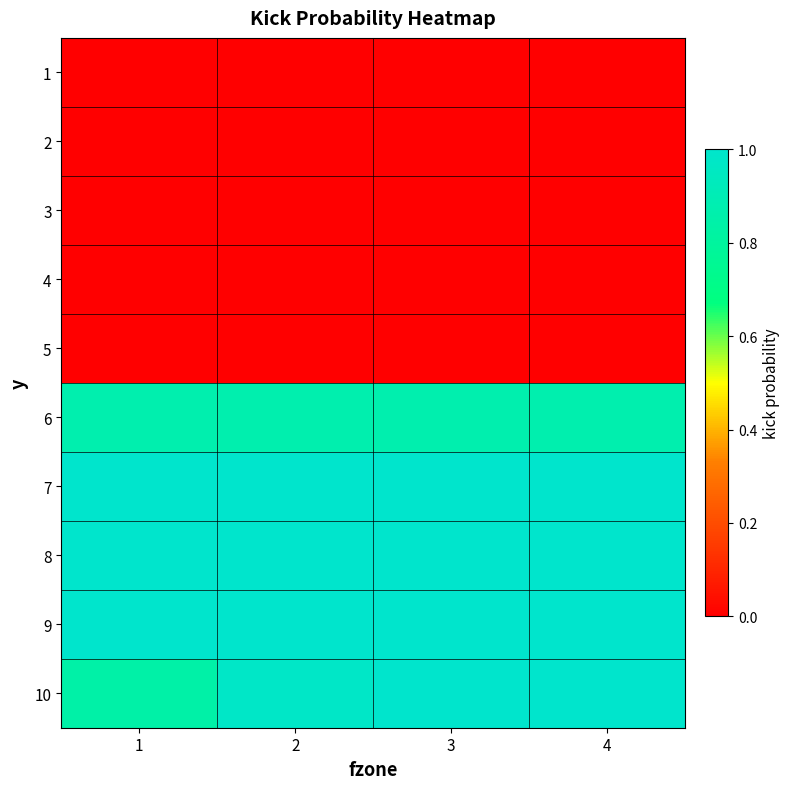

At which category does the chart reach its minimum across all series?

1